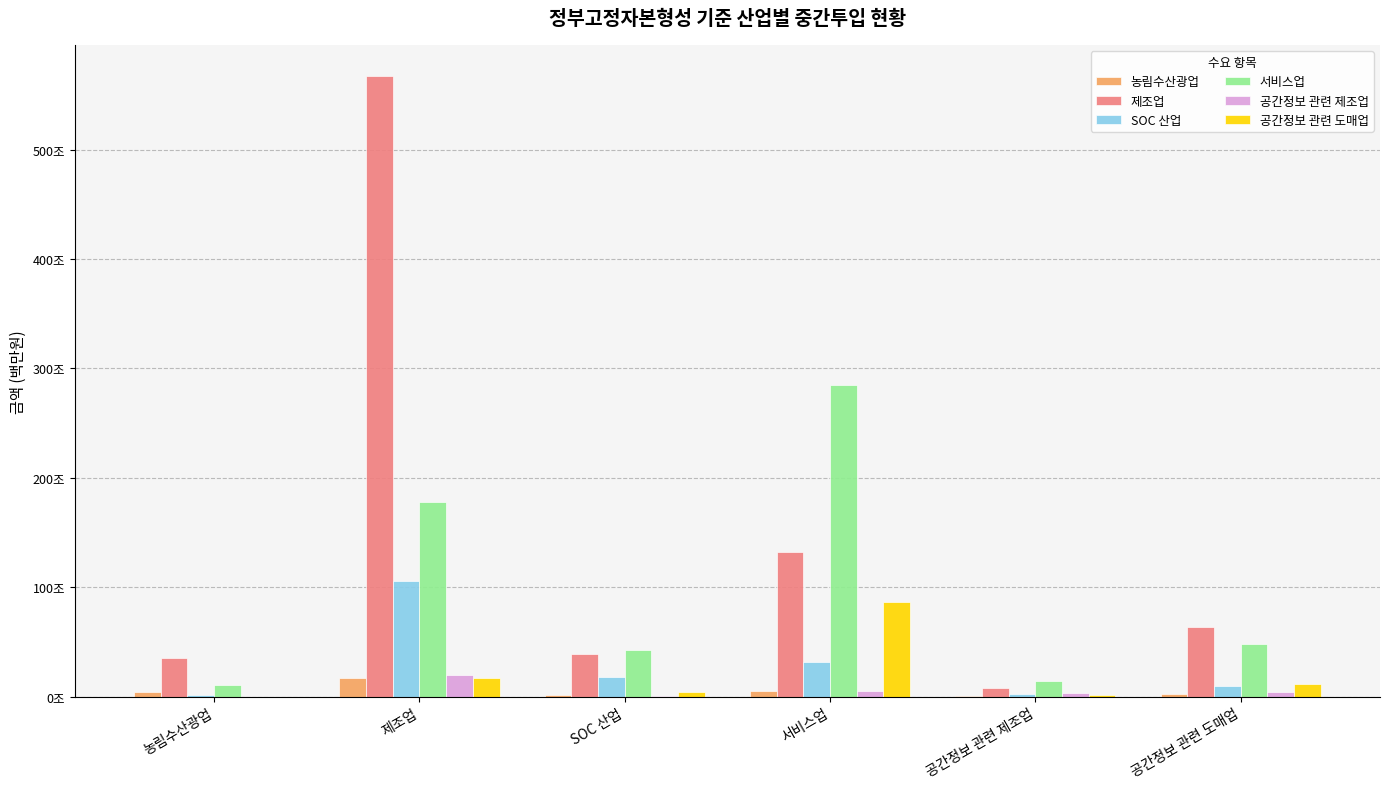

Which series changed the most between 농림수산광업 and SOC 산업?

서비스업